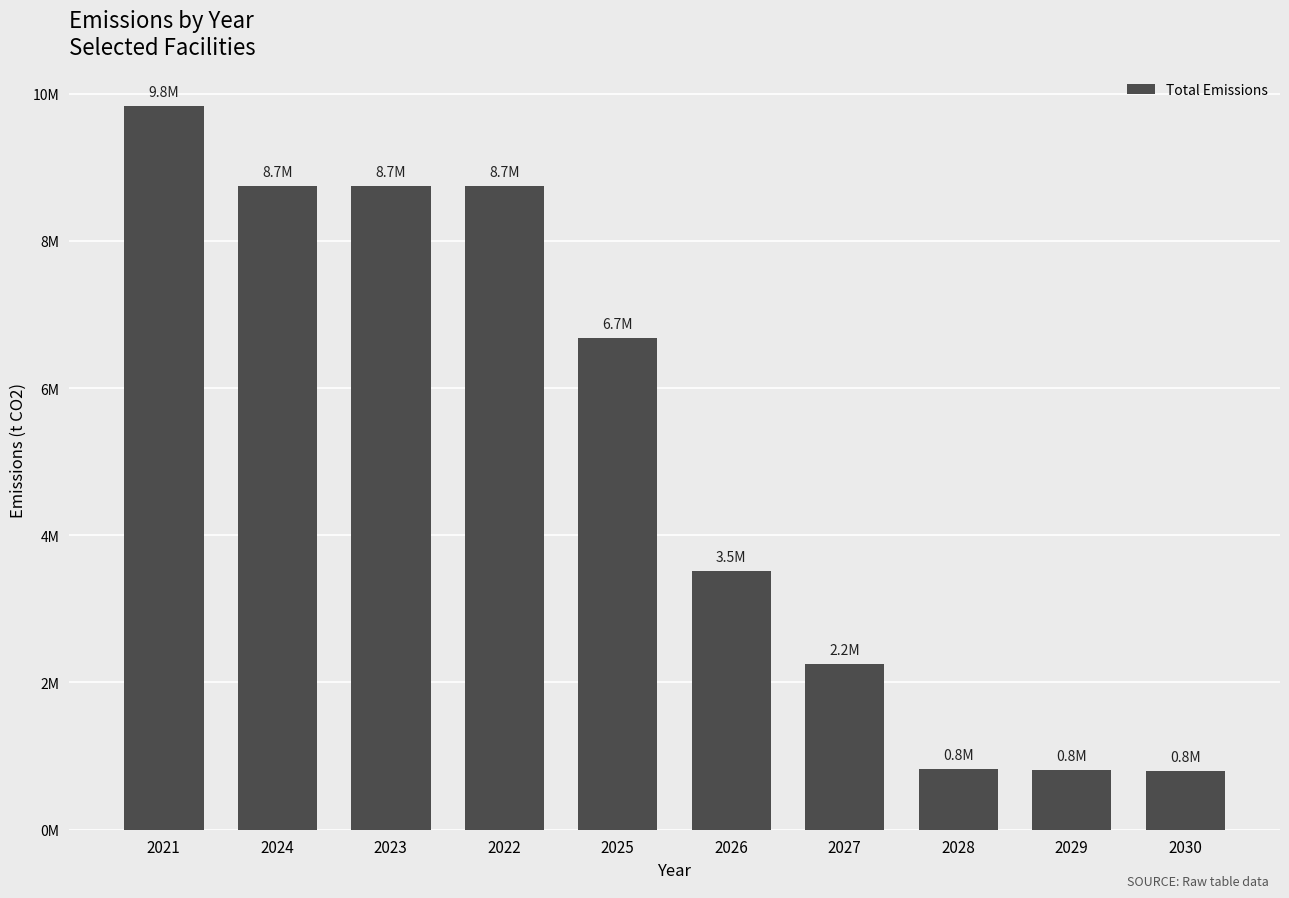

What is the sum of all values?

50916593.1